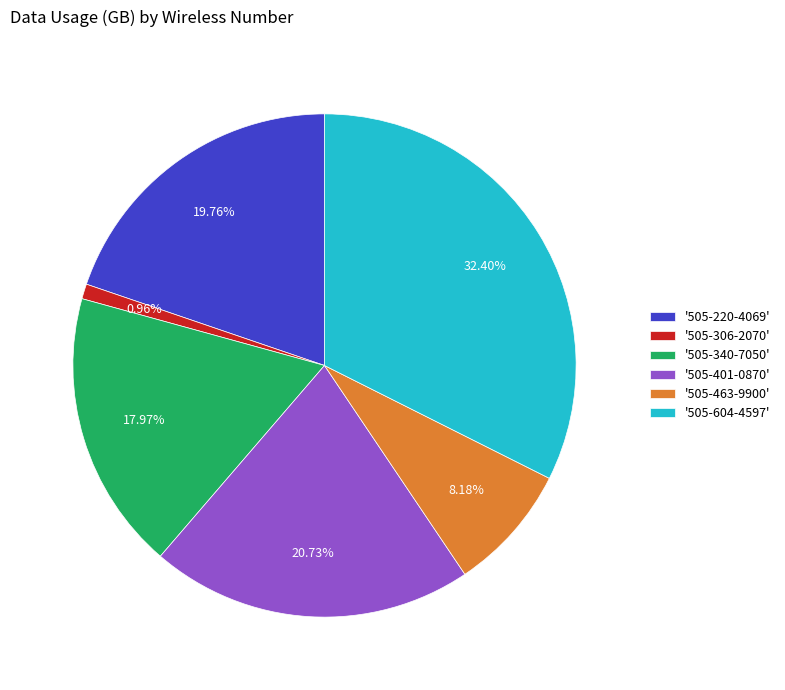

Which category has the smallest portion of the pie?

'505-306-2070'